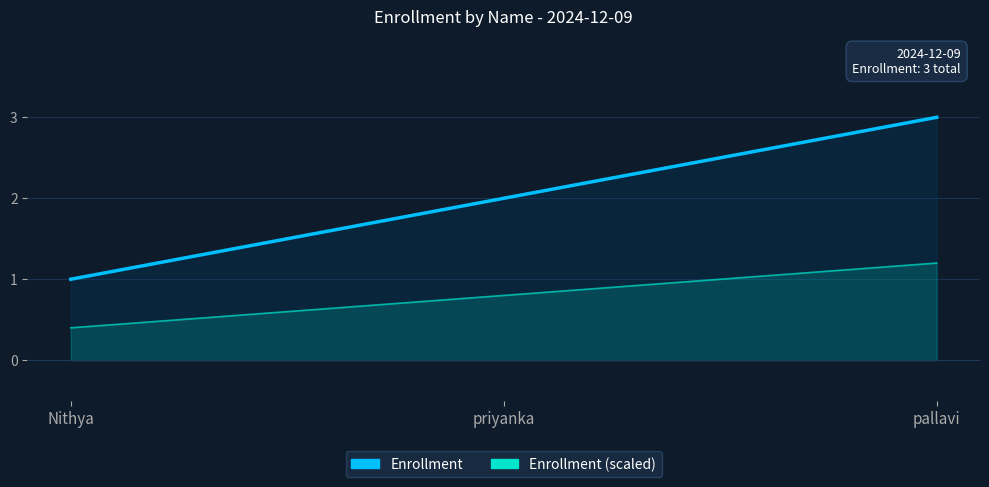

What position from the right is priyanka?

2